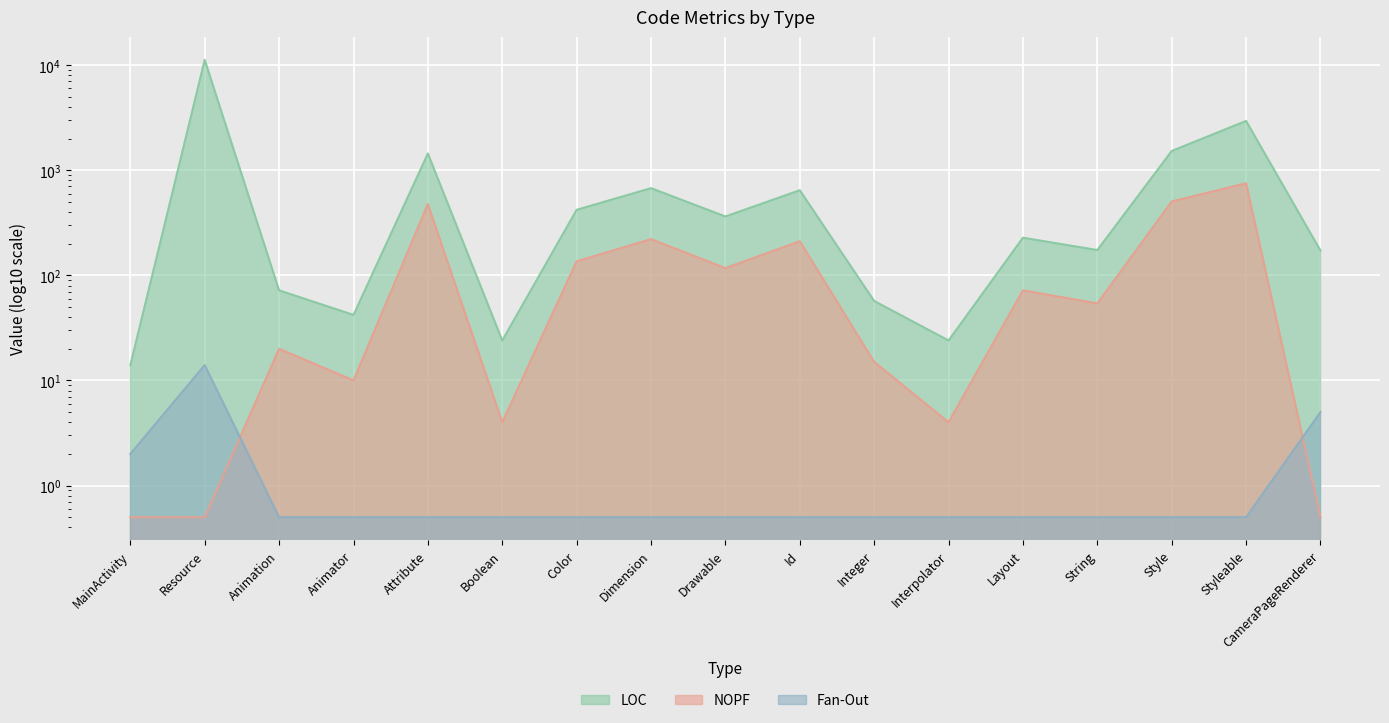

Is the value of NOPF at CameraPageRenderer greater than the value of LOC at Animation?

No